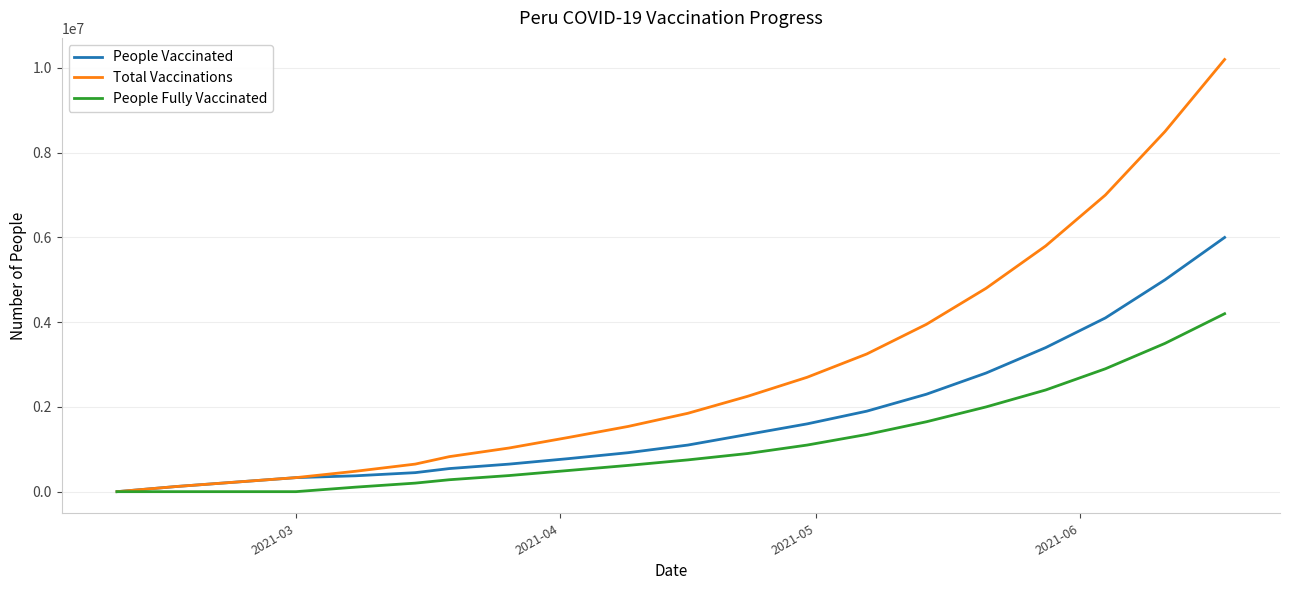

List the series in order of their peak value, highest first.

Total Vaccinations, People Vaccinated, People Fully Vaccinated